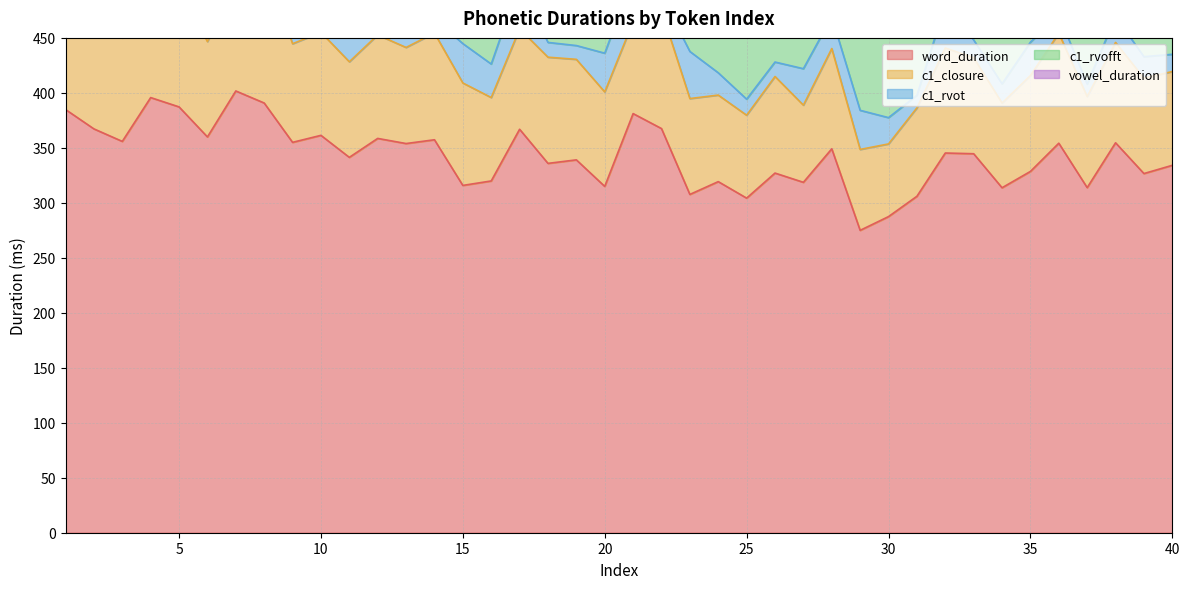

What is the difference between the c1_rvot values at 2 and 36?

3.3